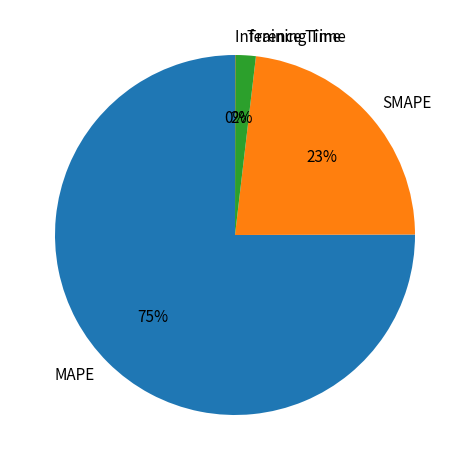

Which slice is the largest?

MAPE